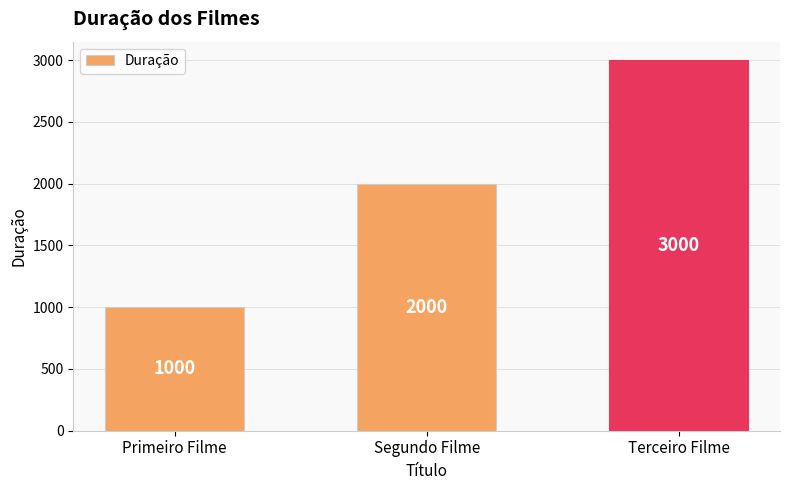

How many series are shown in this chart?

1